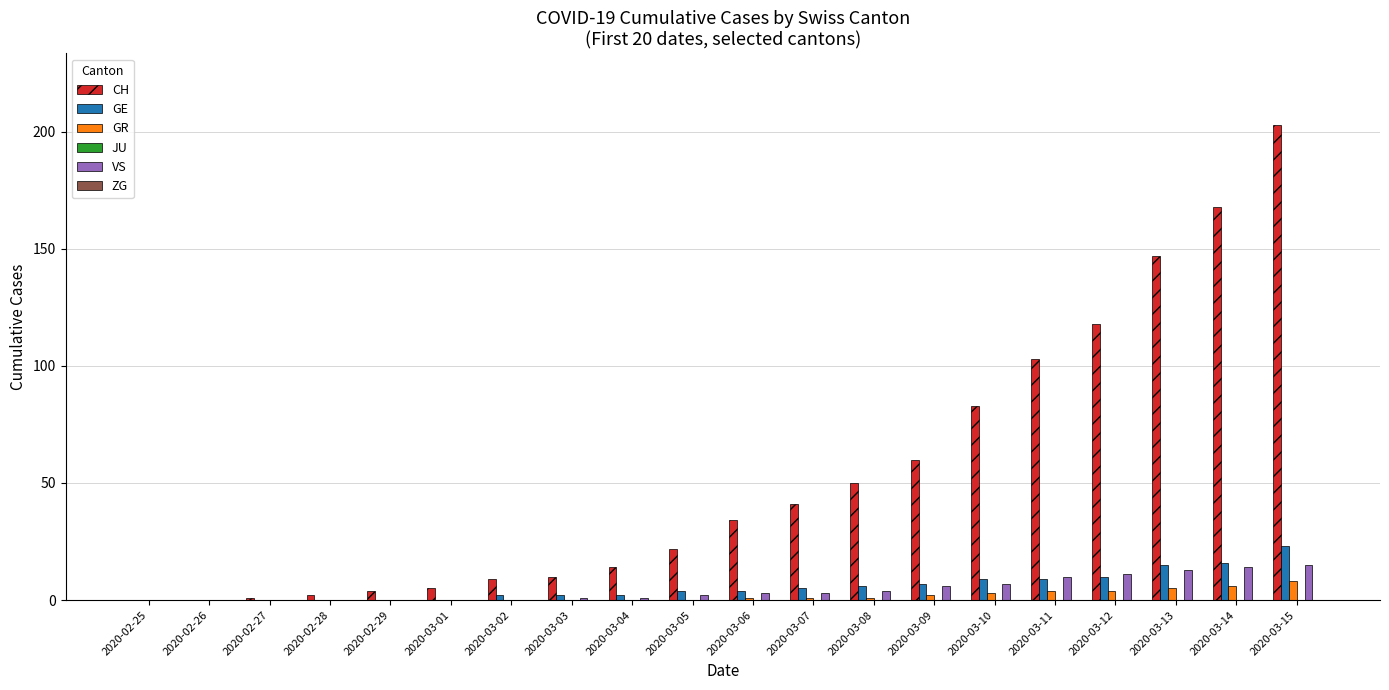

Which series has the largest total across all categories?

CH